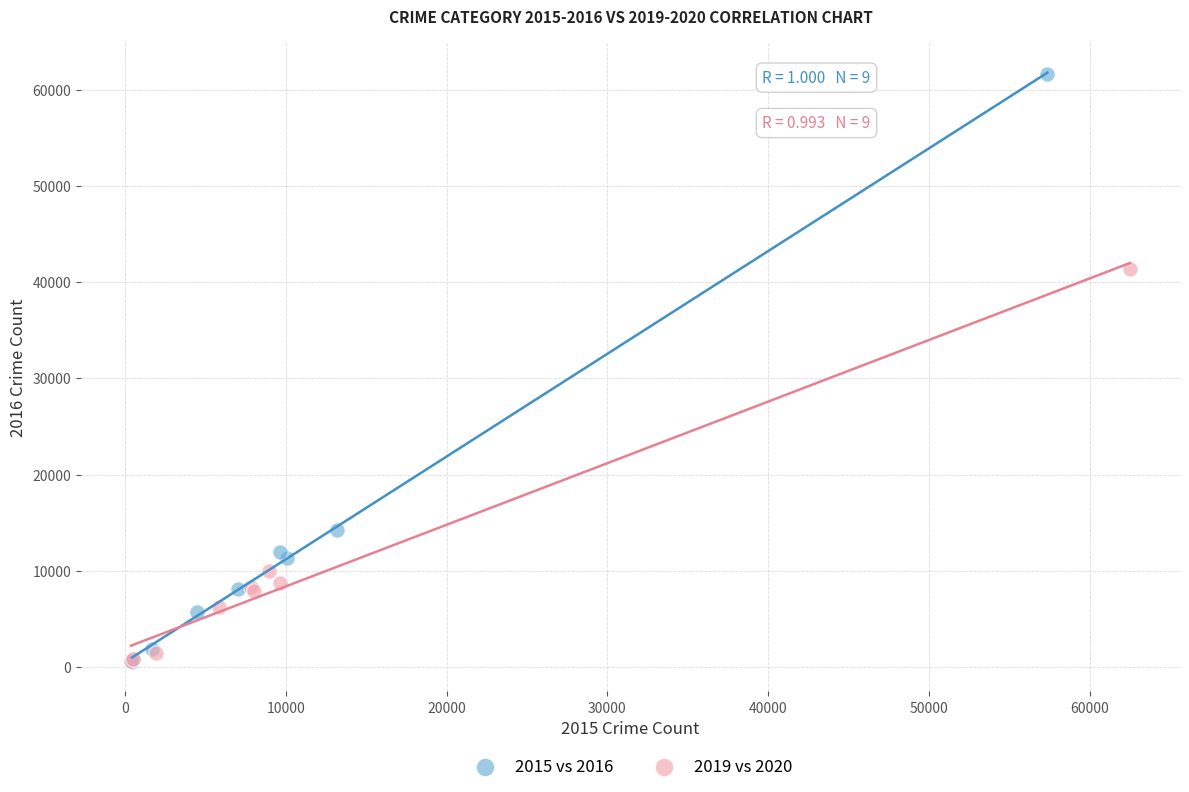

Which series has the widest spread of Y values?

2015 vs 2016